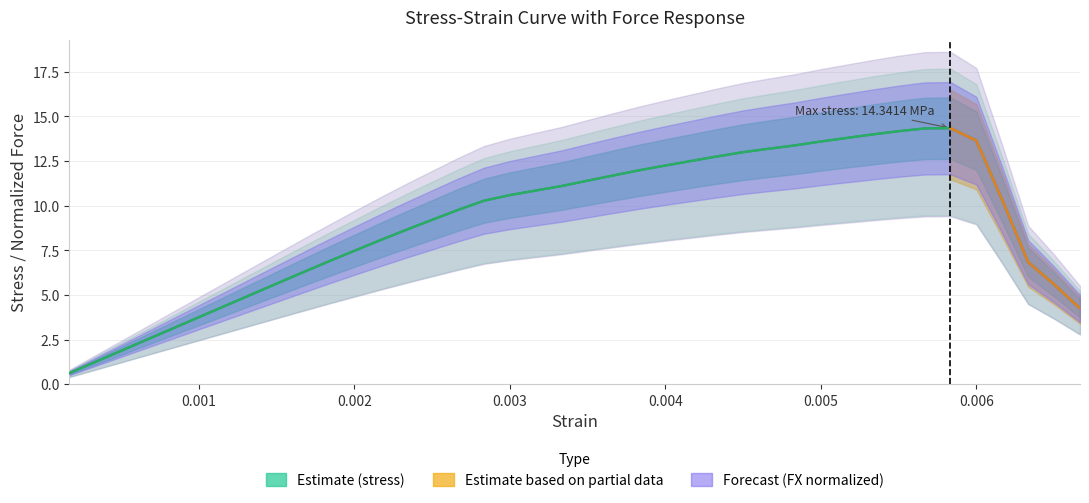

What is the sum of all fx values?

364.4